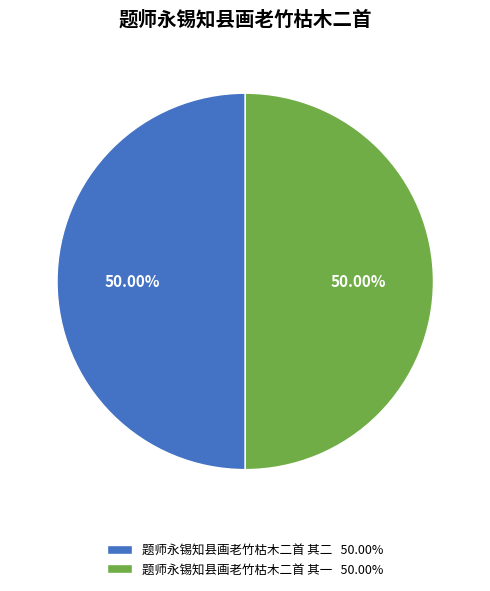

Approximately how many times larger is the value at 题师永锡知县画老竹枯木二首 其二 50.00% compared to 题师永锡知县画老竹枯木二首 其一 50.00%?

1.0